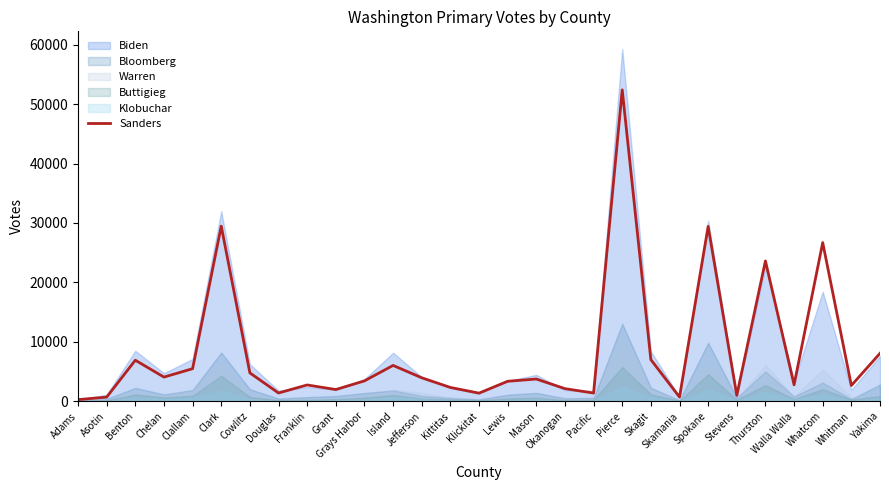

How many lines are shown in the chart?

1